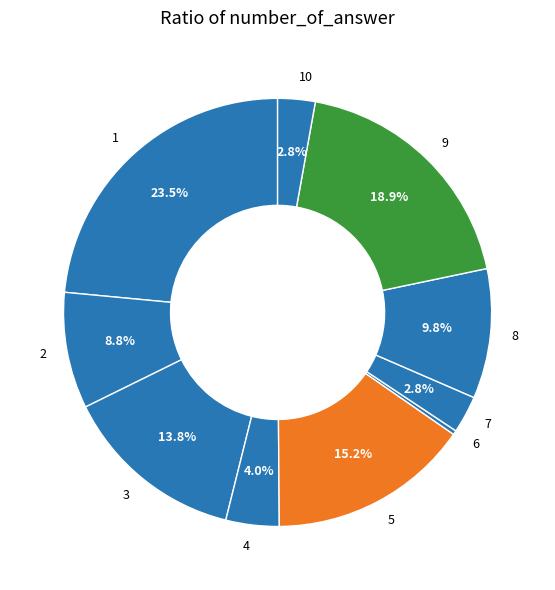

True or false: 2 accounts for 22% of the total.

False